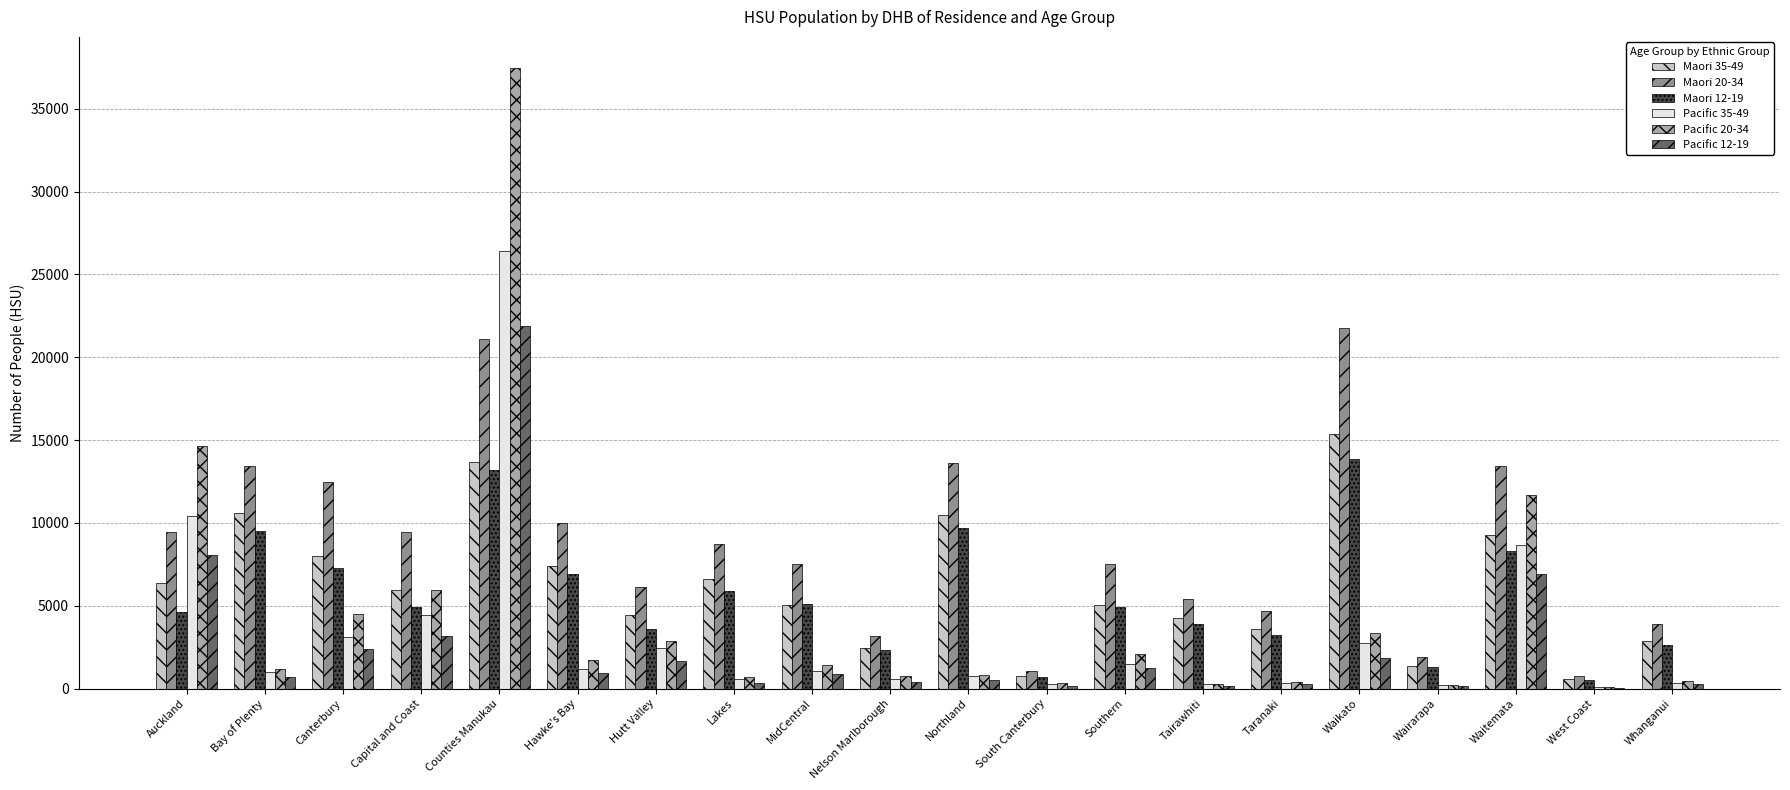

Which series has the widest spread of values?

Pacific 20-34